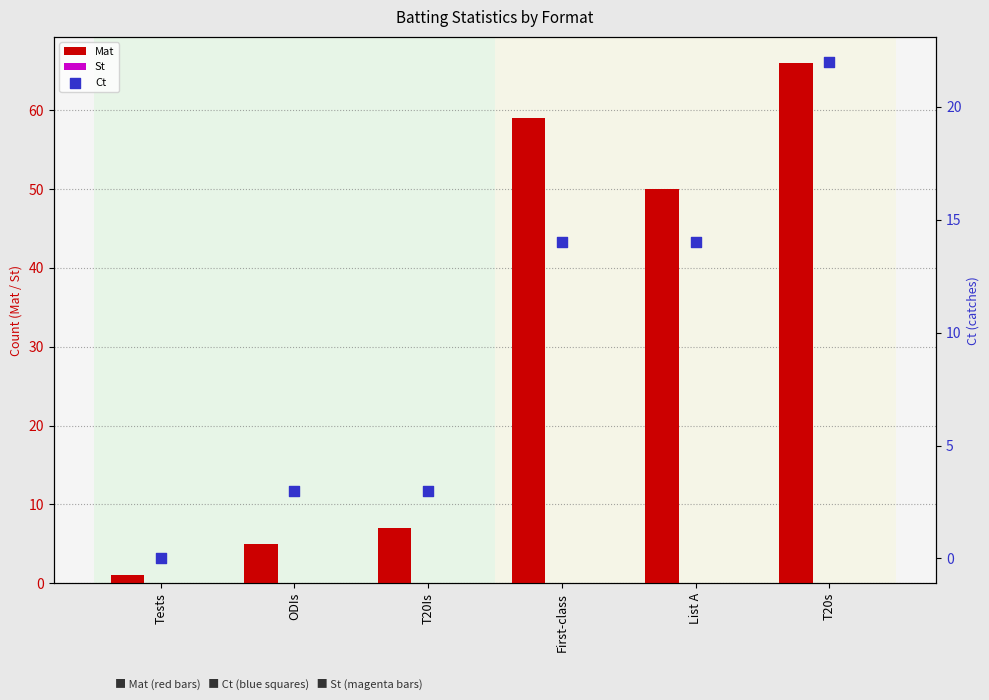

Which series reaches the maximum Y coordinate?

Mat